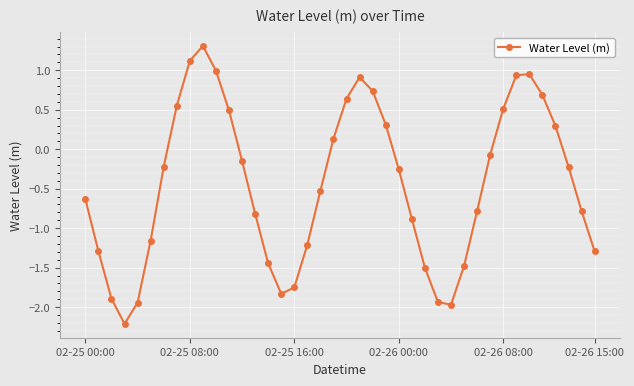

What is the smallest value displayed?

-2.2